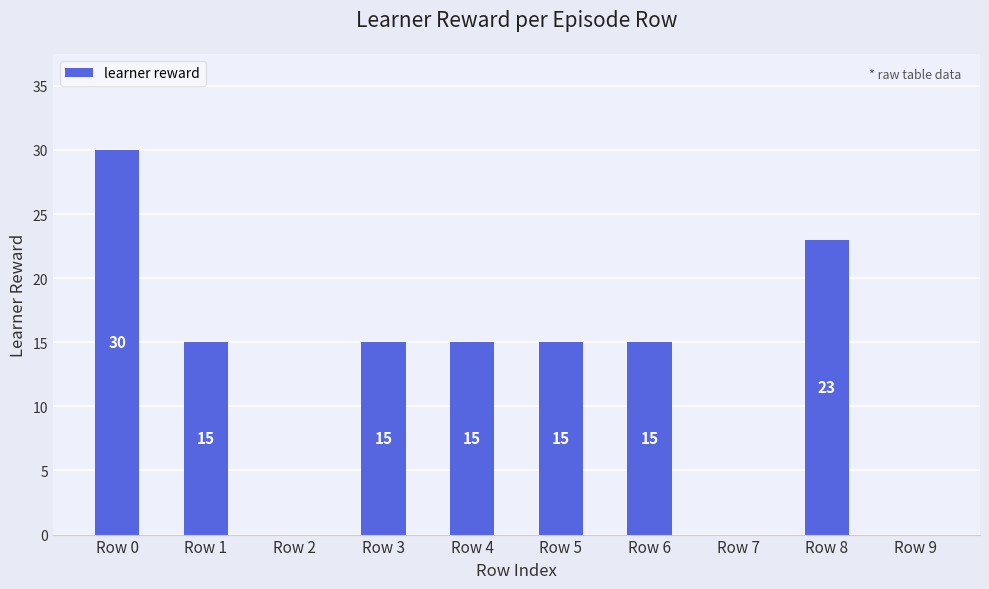

The chart shows a value of 15 at Row 5. True or false?

True